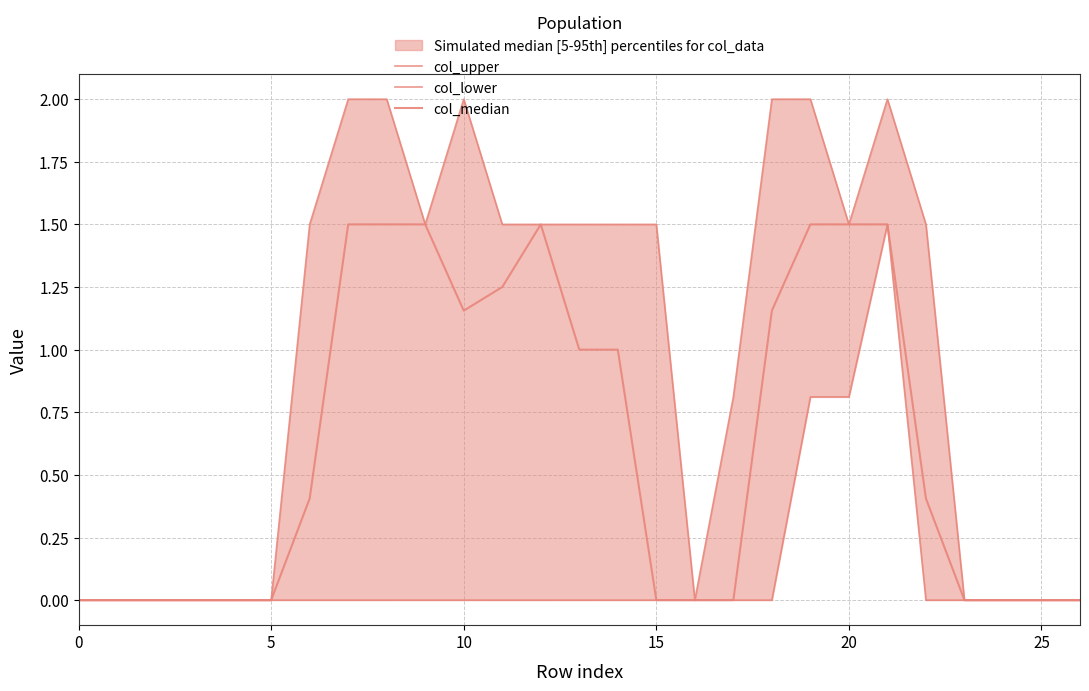

True or false: col_median and col_lower intersect in this chart.

False